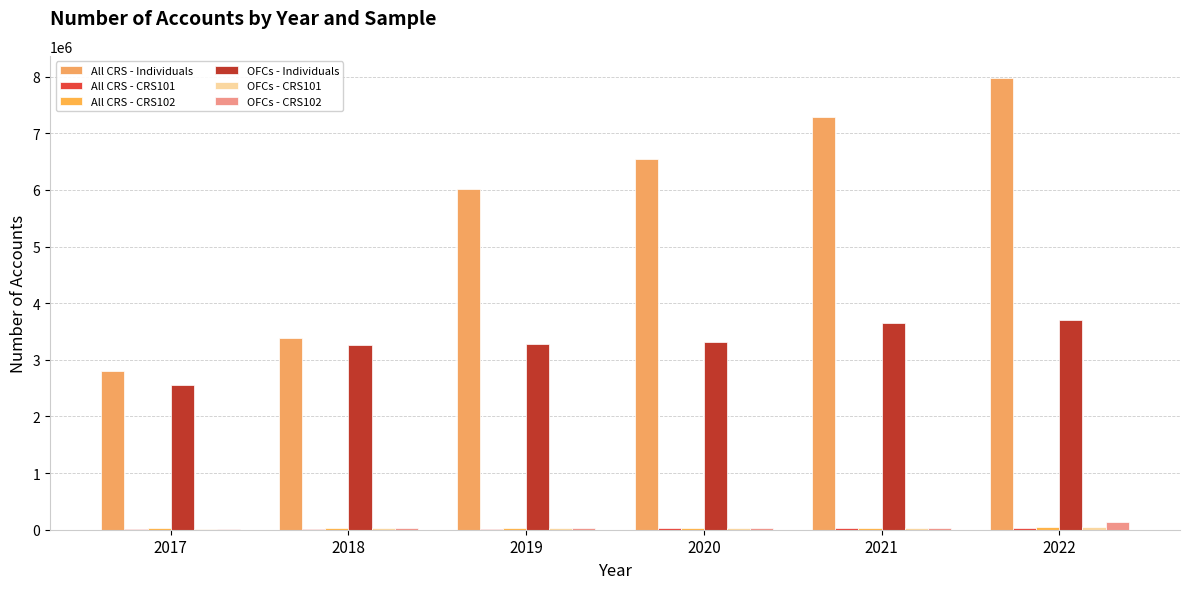

How many series are shown in this chart?

6